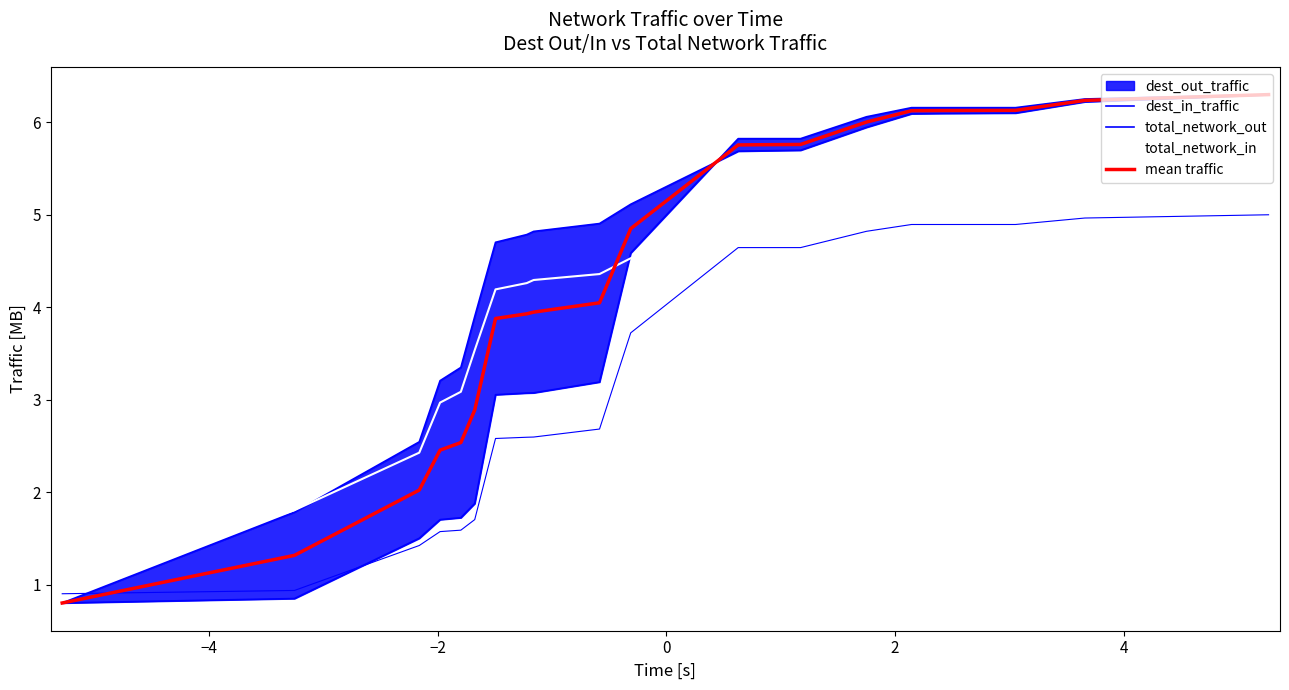

After their last crossing, which series has the higher values: dest_in_traffic or mean traffic?

mean traffic